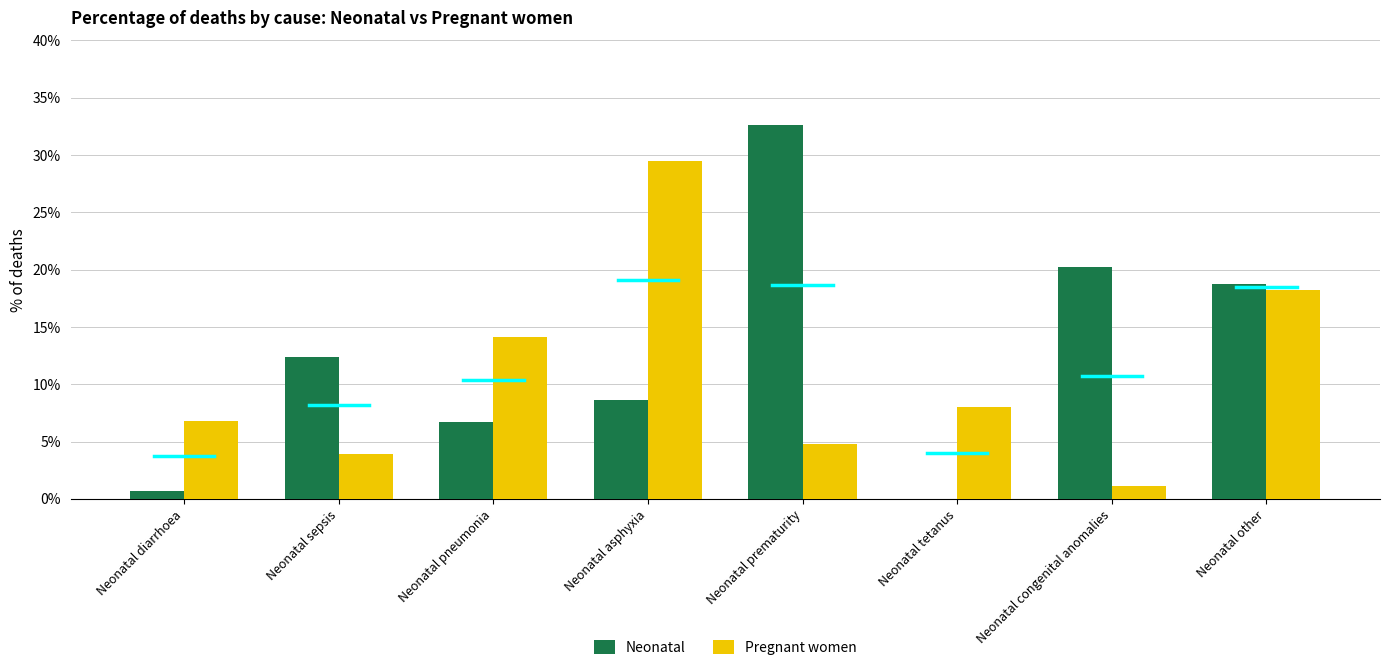

Reading right to left, transcribe all the data shown in this chart.

Neonatal: Neonatal other=0.2	Neonatal congenital anomalies=0.2	Neonatal tetanus=0.0	Neonatal prematurity=0.3	Neonatal asphyxia=0.1	Neonatal pneumonia=0.1	Neonatal sepsis=0.1	Neonatal diarrhoea=0.0
Pregnant women: Neonatal other=0.2	Neonatal congenital anomalies=0.0	Neonatal tetanus=0.1	Neonatal prematurity=0.0	Neonatal asphyxia=0.3	Neonatal pneumonia=0.1	Neonatal sepsis=0.0	Neonatal diarrhoea=0.1